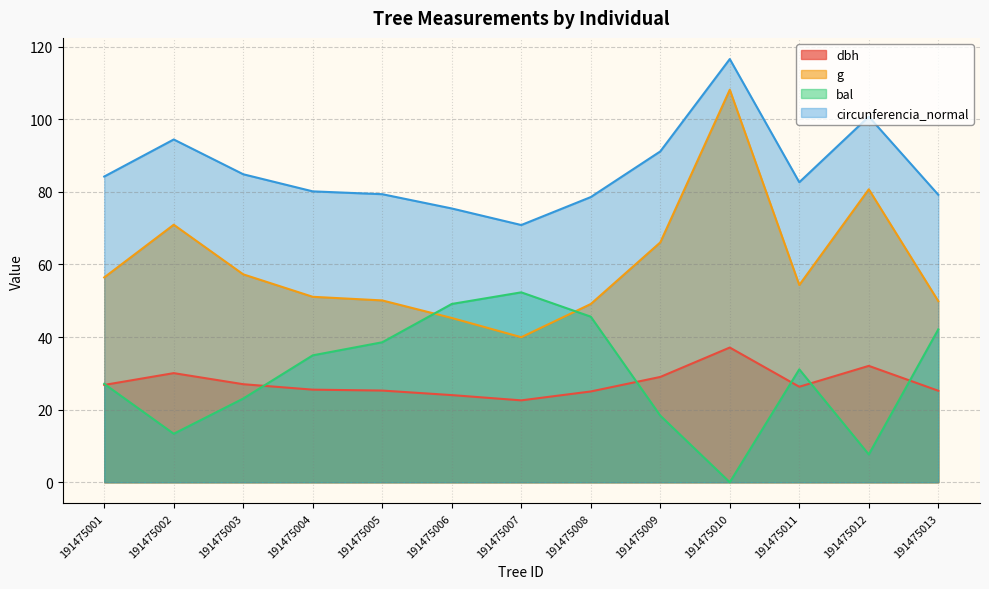

What is the difference between the circunferencia_normal values at 191475008 and 191475005?

0.8